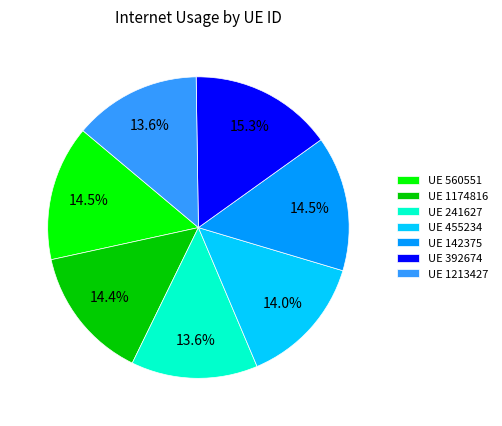

Is there any slice that represents more than half of the pie?

No